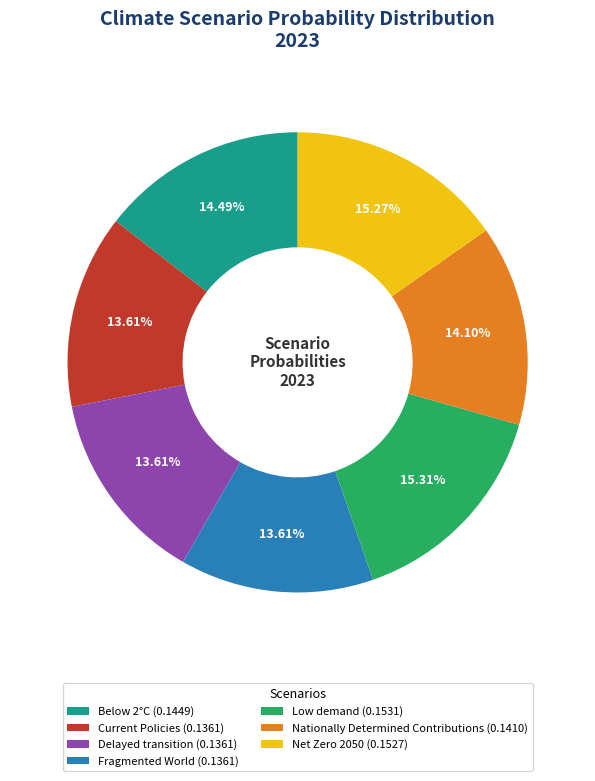

What percentage is the Delayed transition slice, to the nearest percent?

14%